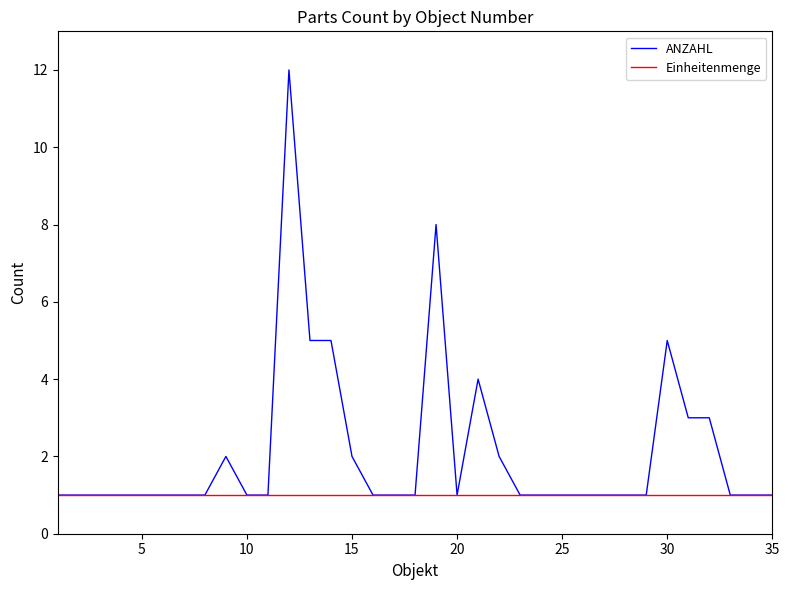

Which series has the largest range (max minus min)?

ANZAHL